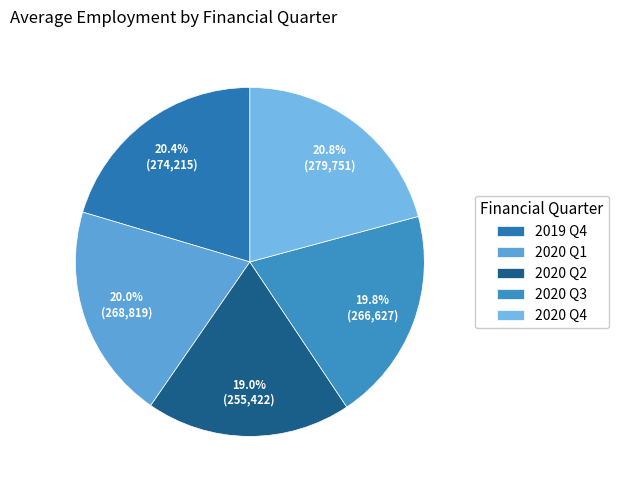

Between 2019 Q4 and 2020 Q2, which is larger?

2019 Q4